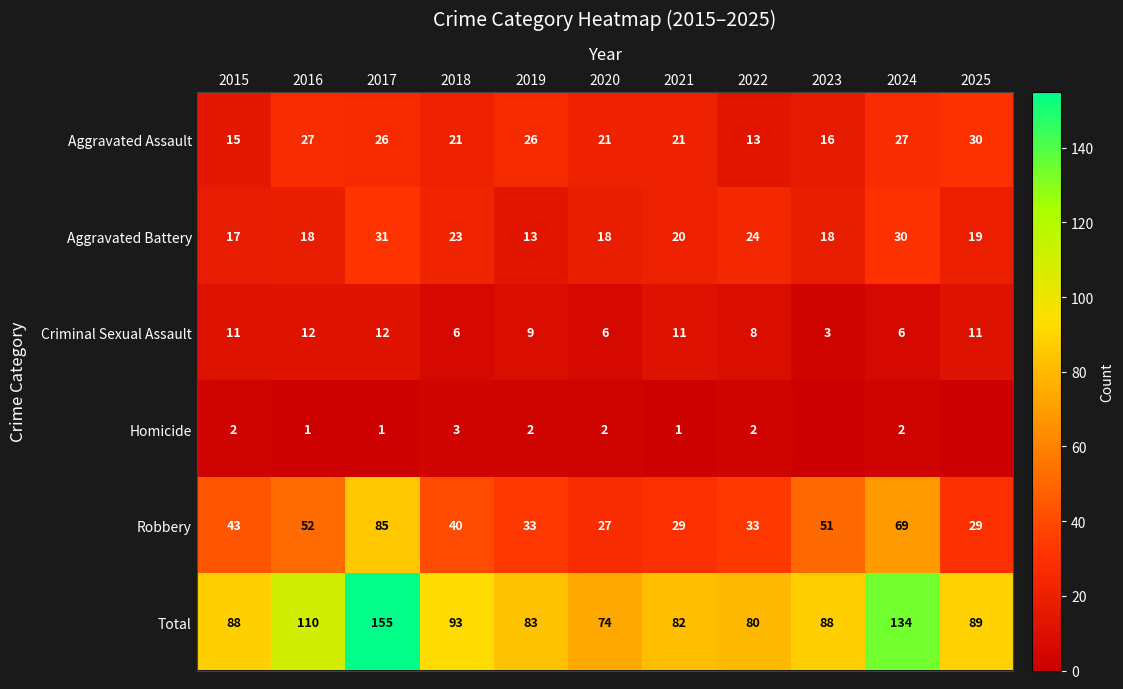

At how many categories does at least one series exceed 26?

11